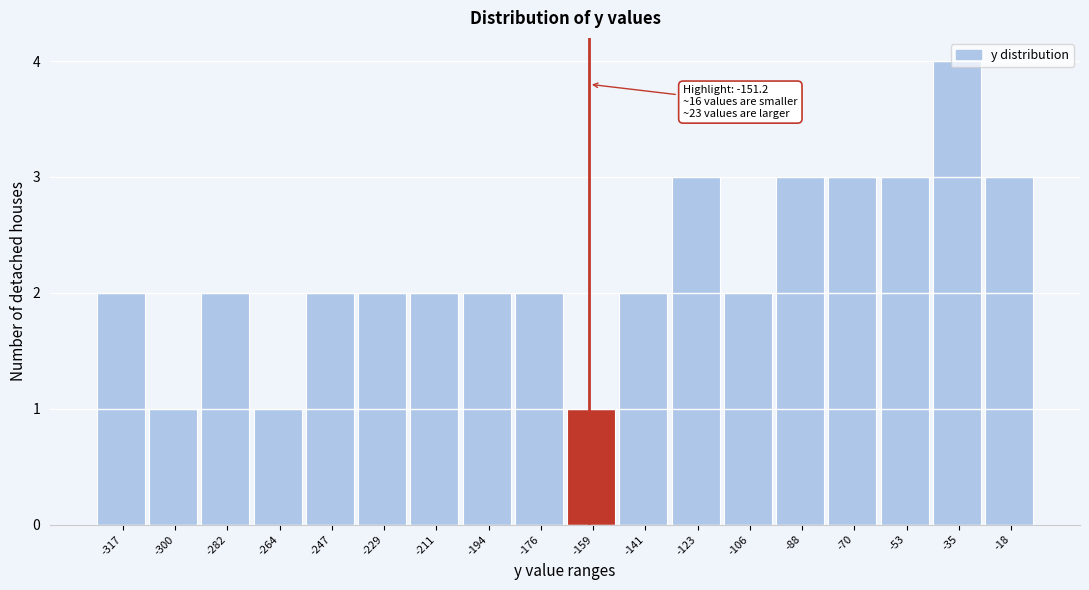

What is the sum of the values at -141 and -247?

4